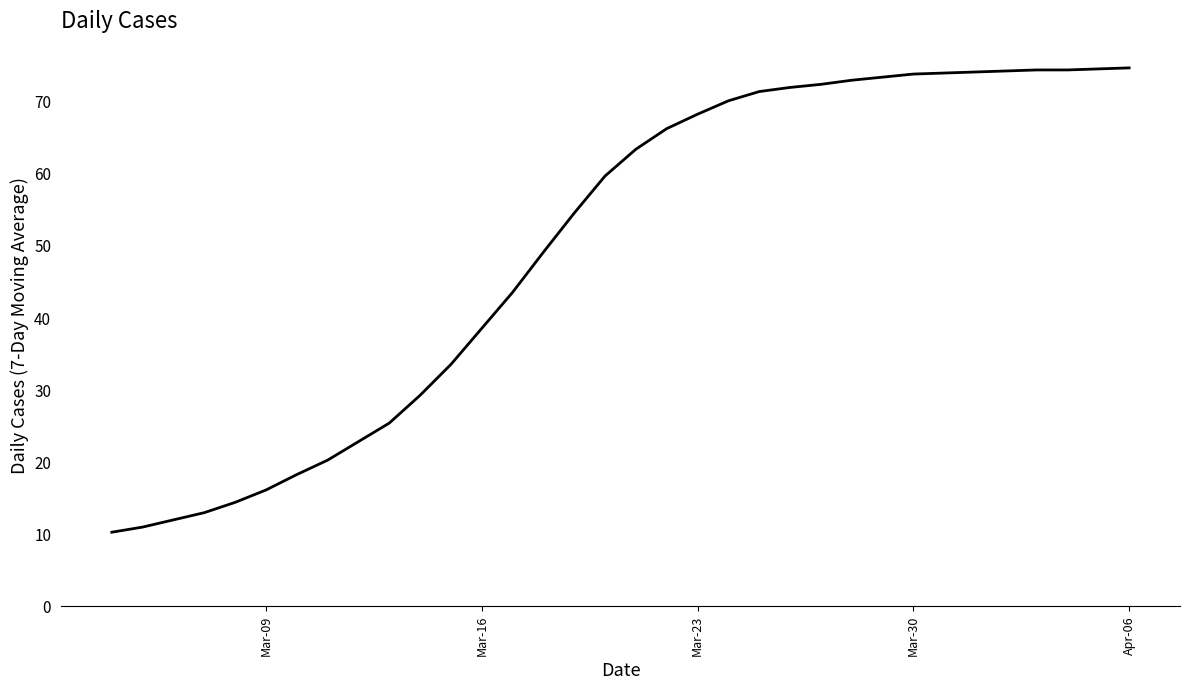

How many series are shown in this chart?

1